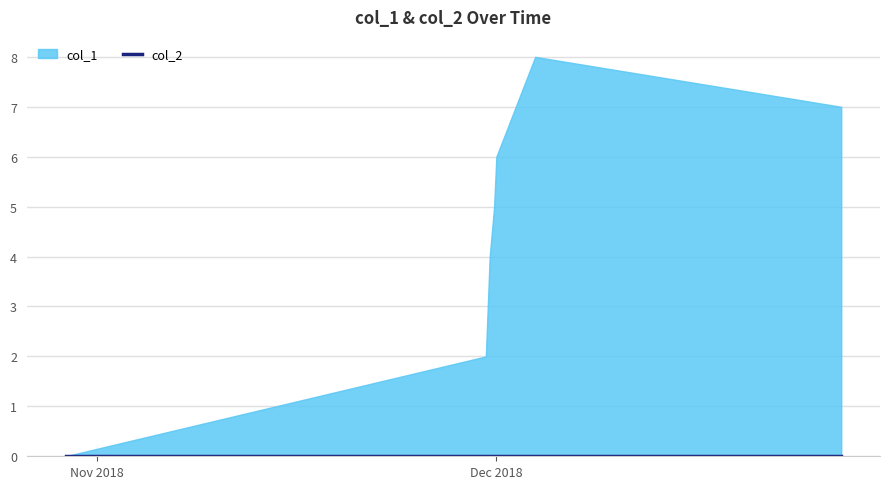

At which category does the chart reach its peak across all series?

1543875870